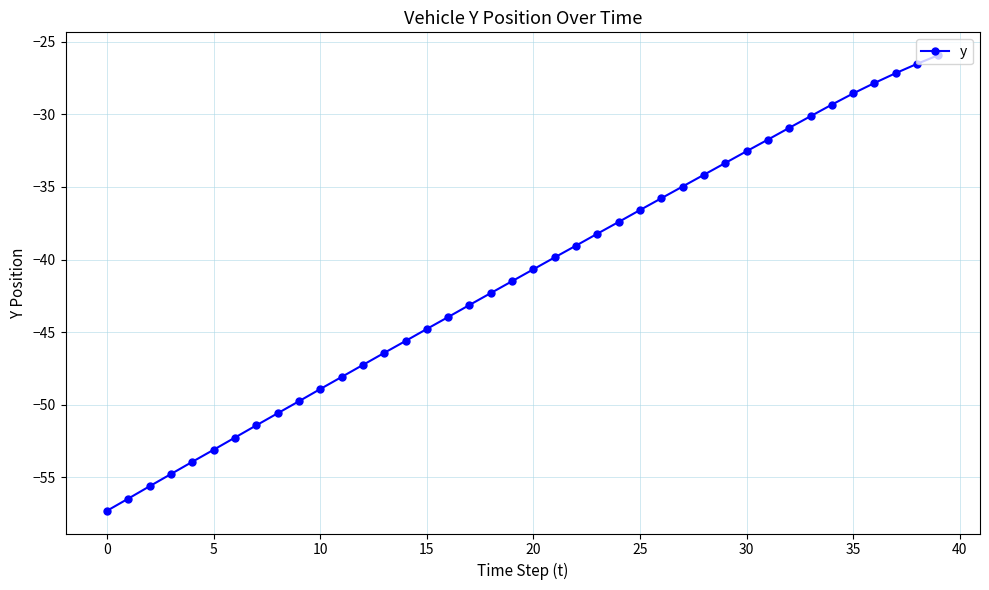

What is the greatest value displayed?

-25.9